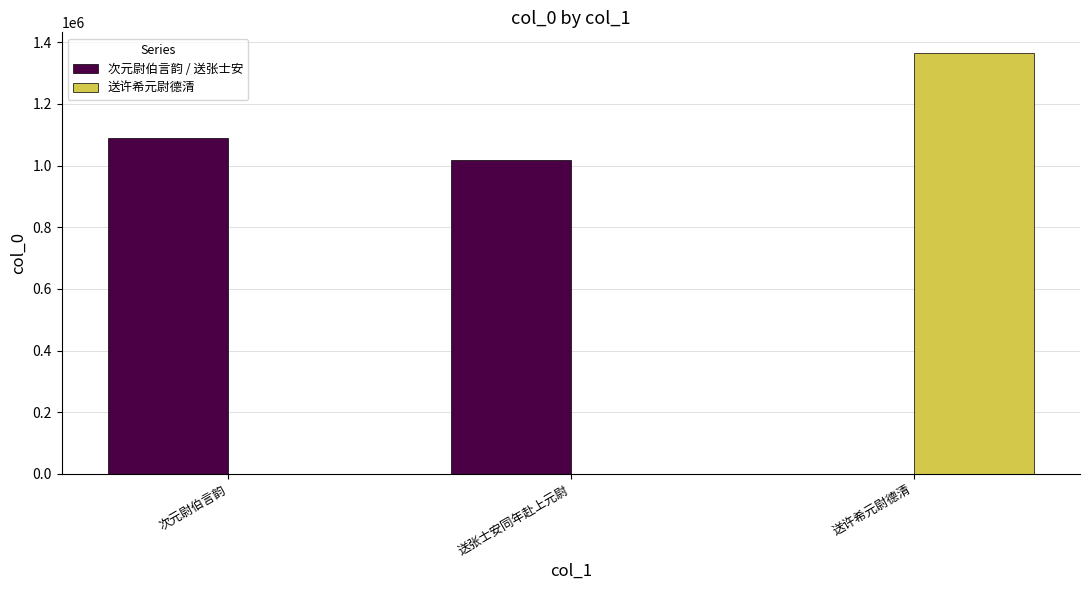

Is the value of 次元尉伯言韵 / 送张士安 at 次元尉伯言韵 greater than the value of 送许希元尉德清 at 送许希元尉德清?

No